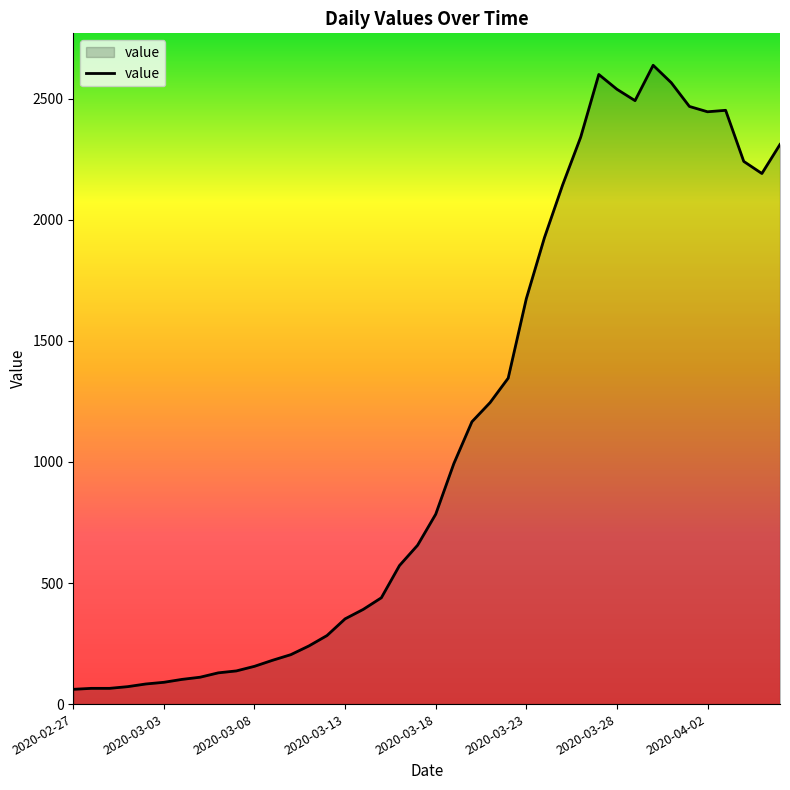

What is the greatest value displayed?

2638